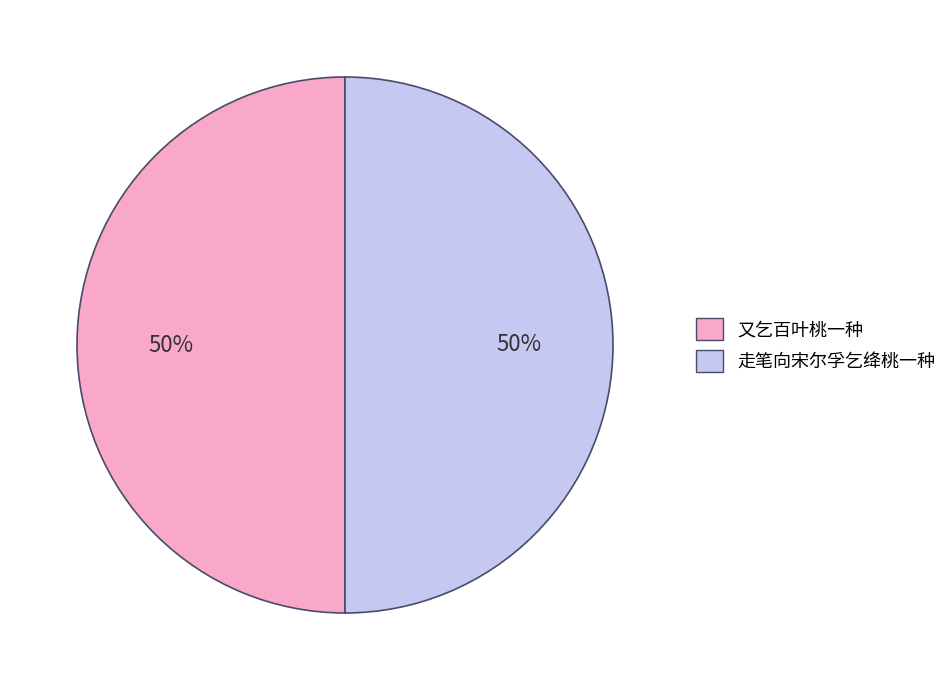

Approximately how many times larger is the value at 又乞百叶桃一种 compared to 走笔向宋尔孚乞绛桃一种?

1.0